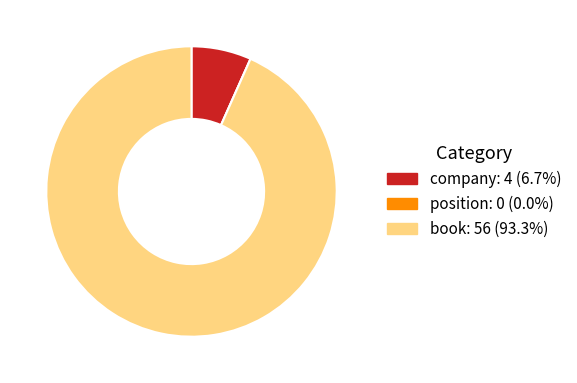

What is the largest slice in the pie chart?

book